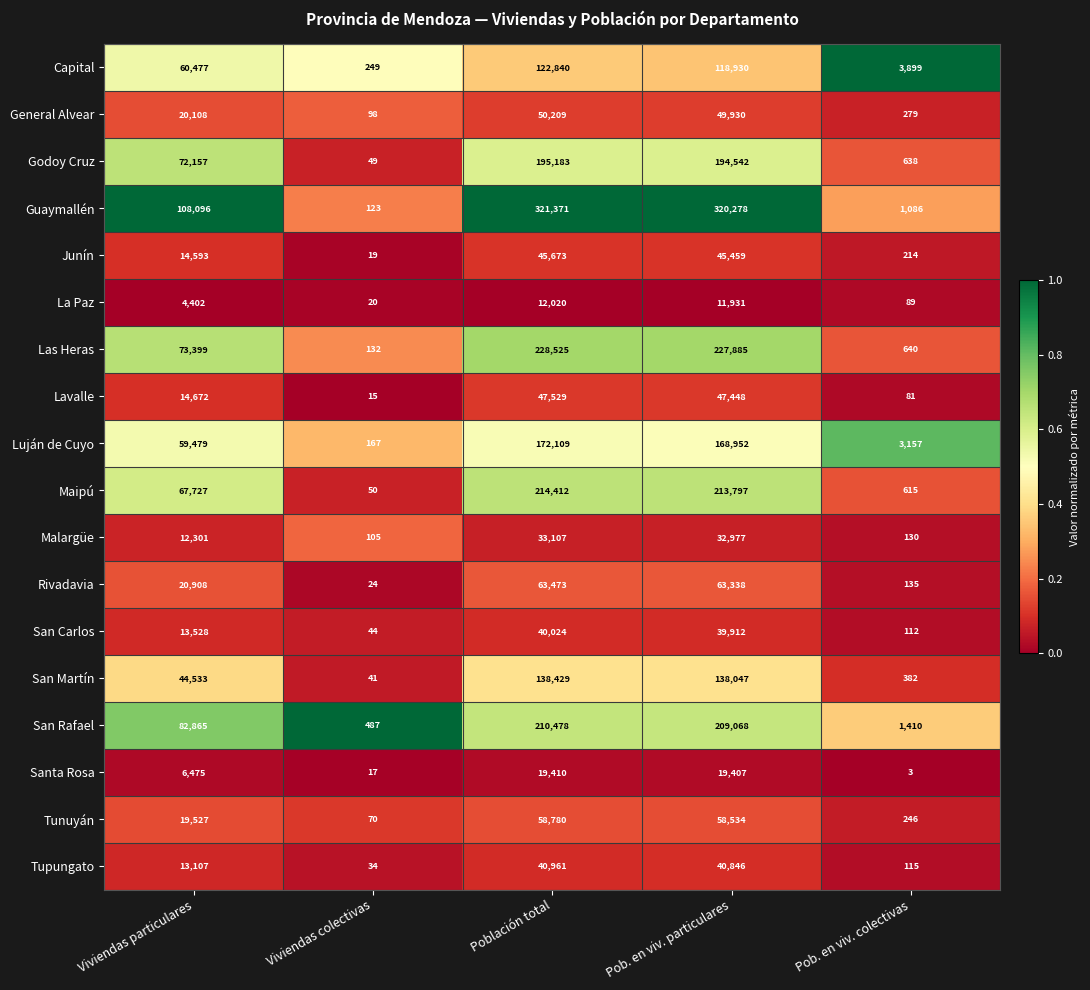

What is the maximum value shown in the chart?

321371